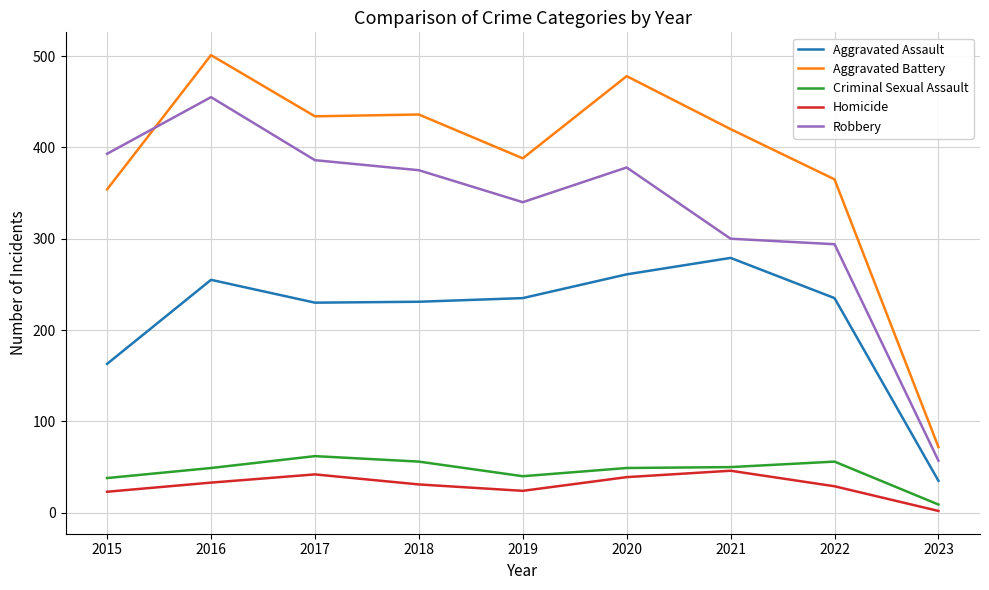

True or false: Criminal Sexual Assault and Robbery cross at least once.

False